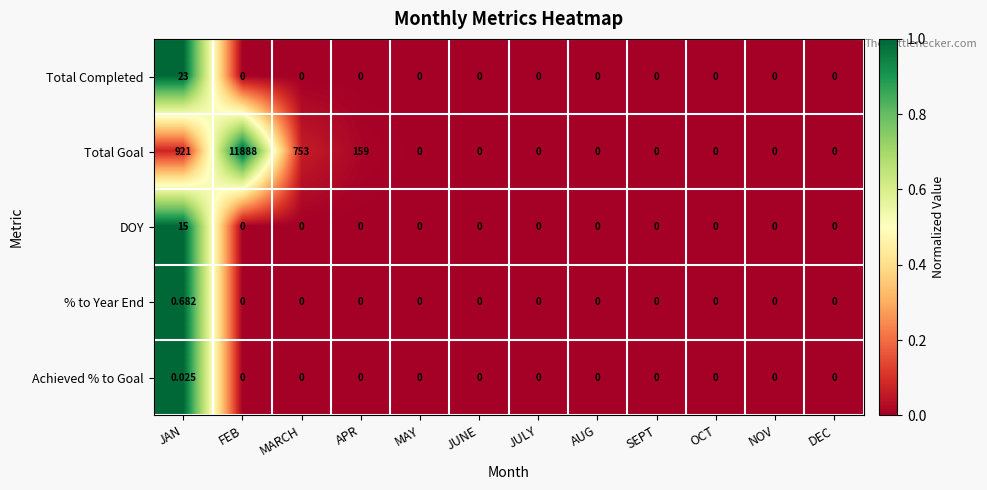

At which label does DOY reach its peak?

JAN